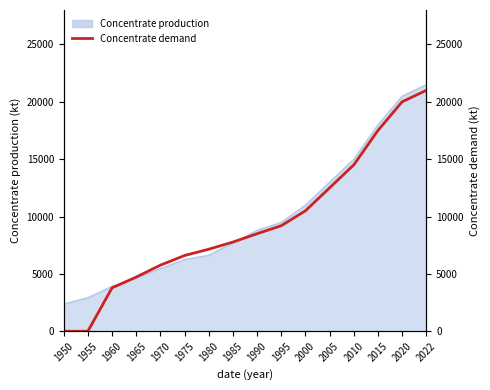

How many lines are shown in the chart?

1